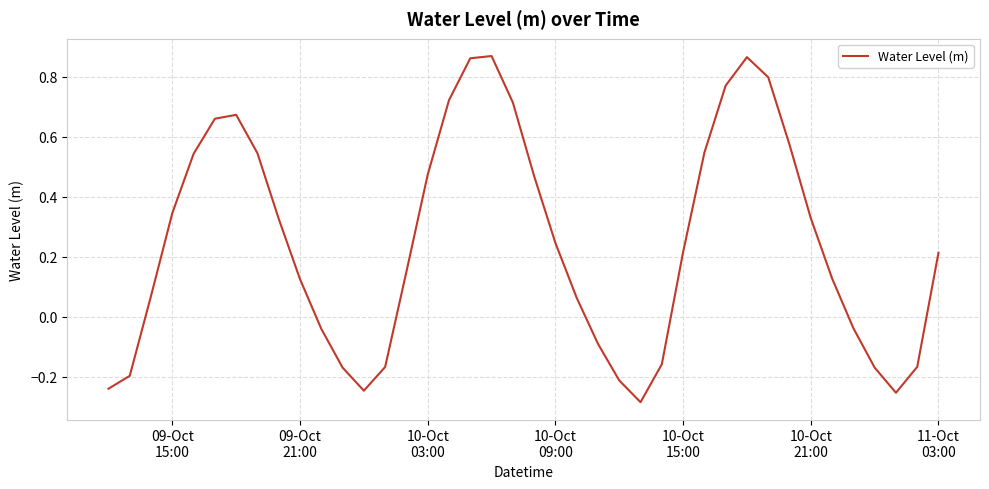

What is the difference between the maximum and minimum values?

1.2